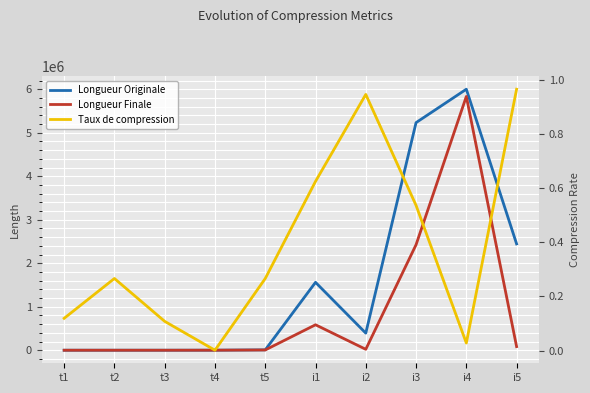

How many categories are shown in the chart?

10